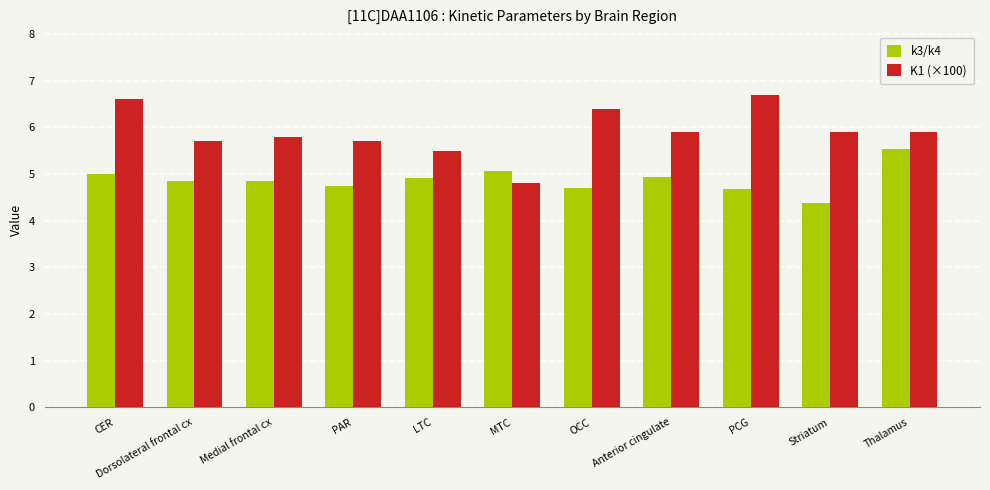

Between PAR and Anterior cingulate, which series saw the biggest shift?

K1 (×100)